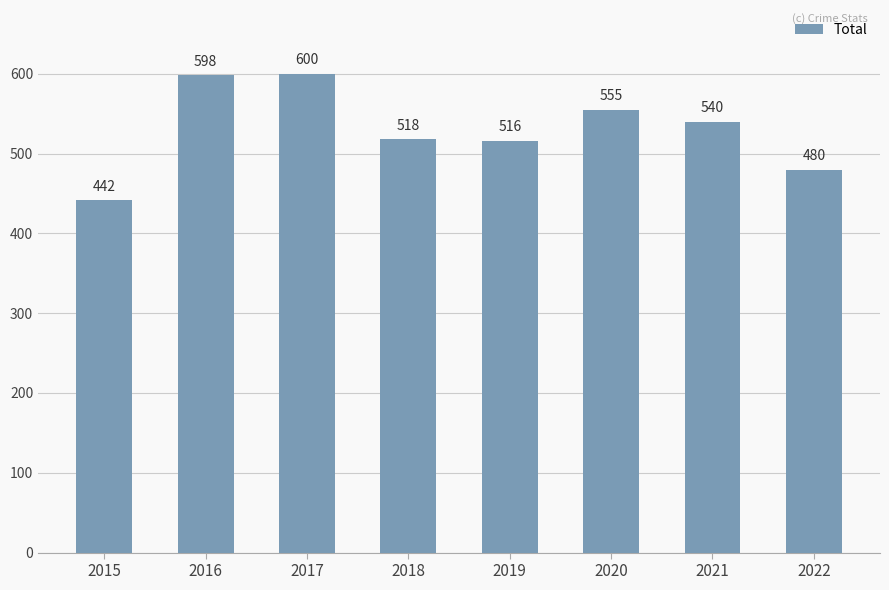

What is the value of the 1st bar from the left?

442